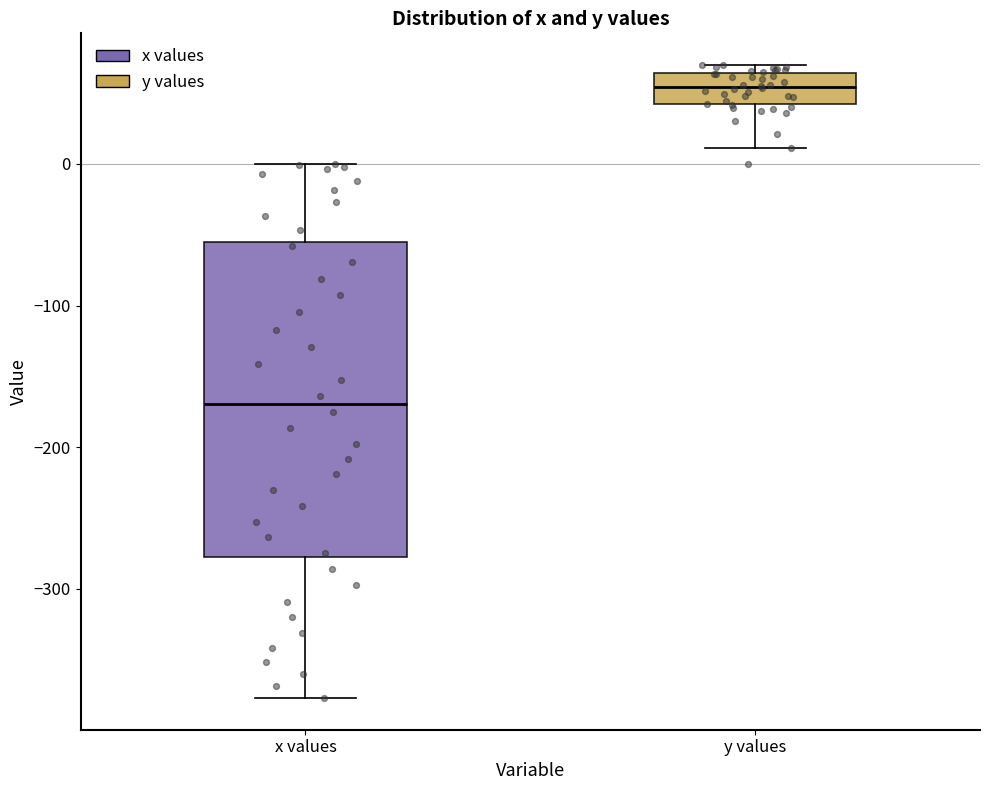

Which box has the lowest median line?

x values